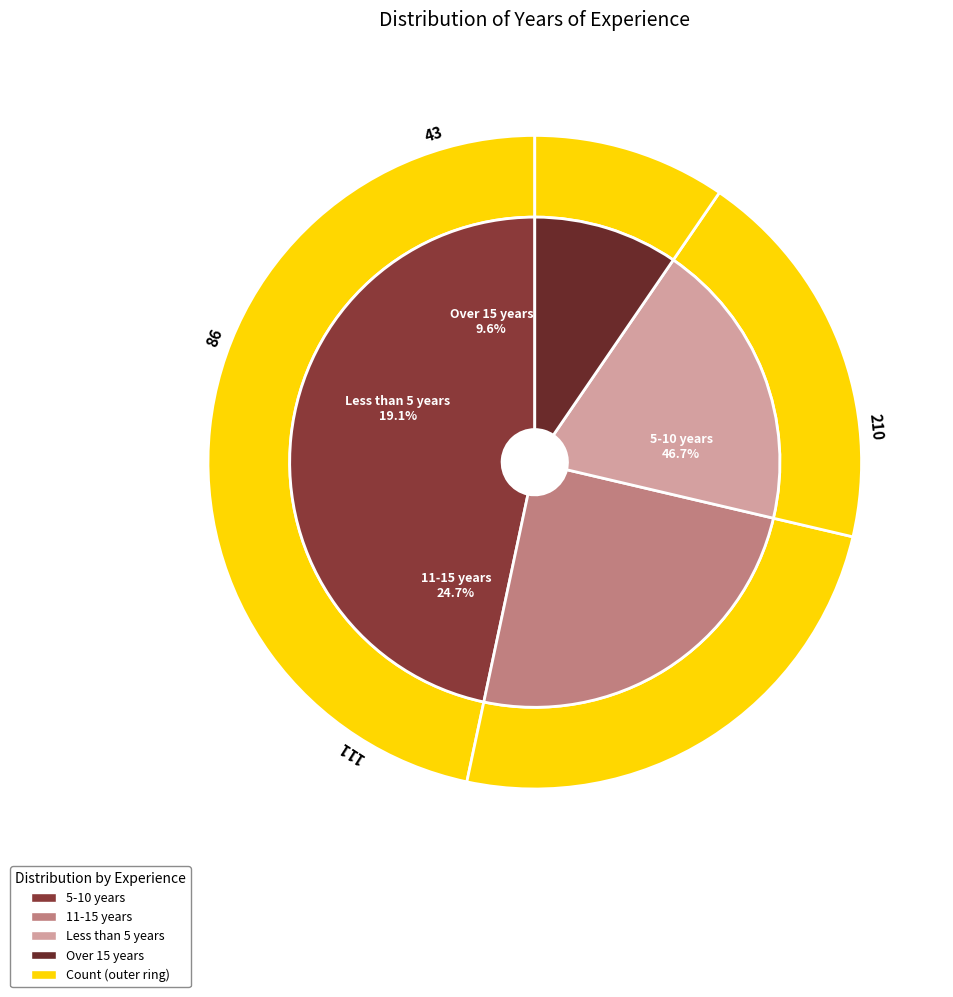

Rank the categories by value from highest to lowest.

5-10 years, 11-15 years, Less than 5 years, Over 15 years